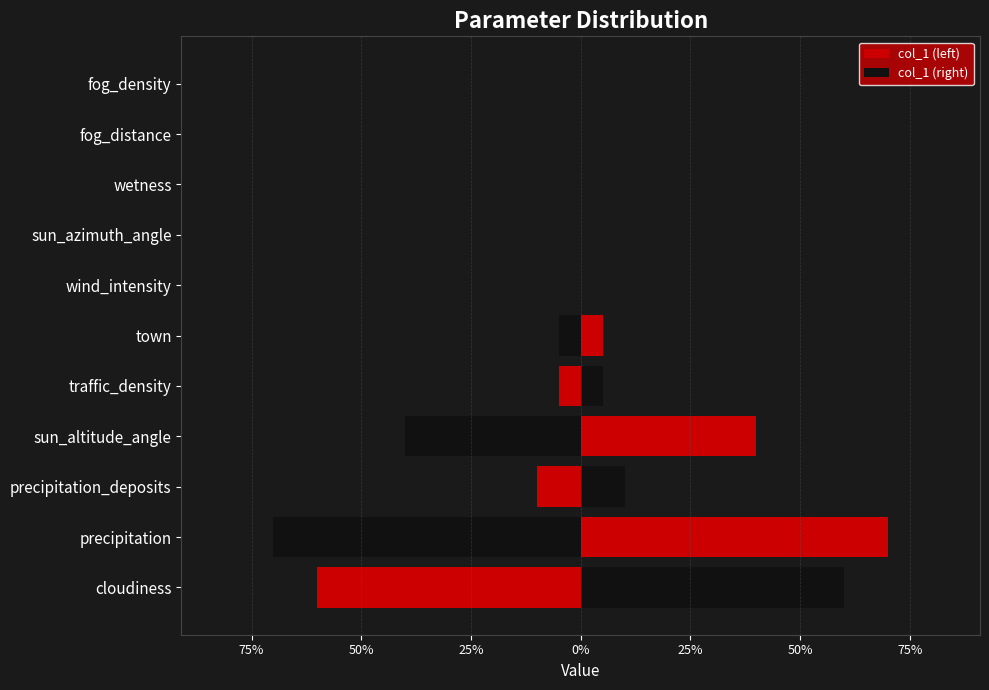

List the series in order of their peak value, lowest first.

col_1 (left), col_1 (right)